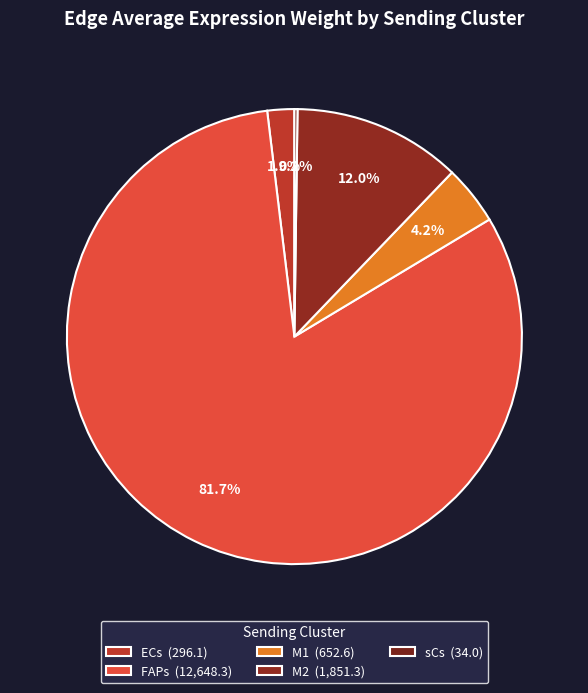

True or false: M1 accounts for 4% of the total.

True